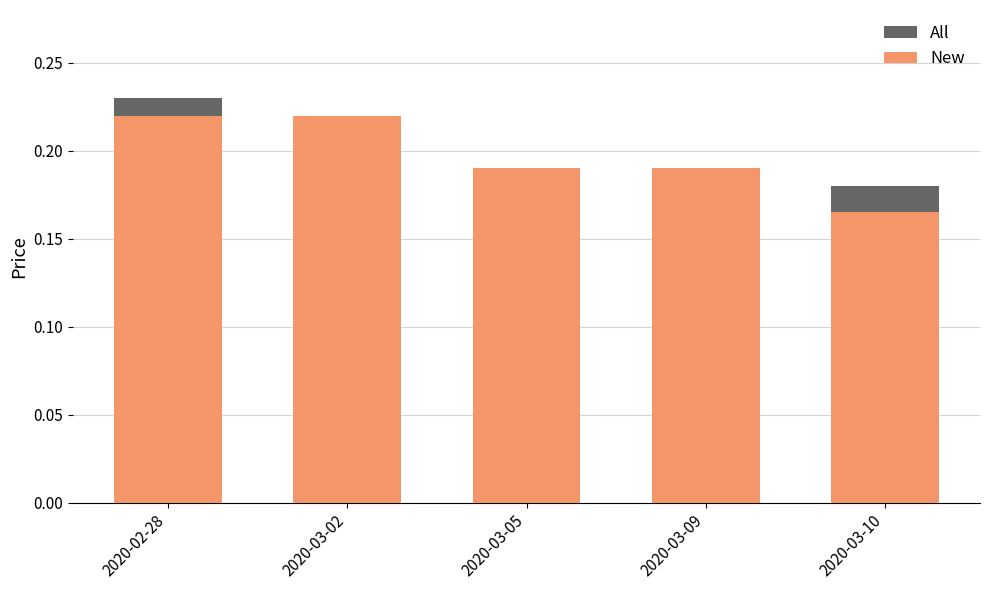

Rank the series by their maximum value, from lowest to highest.

New, All